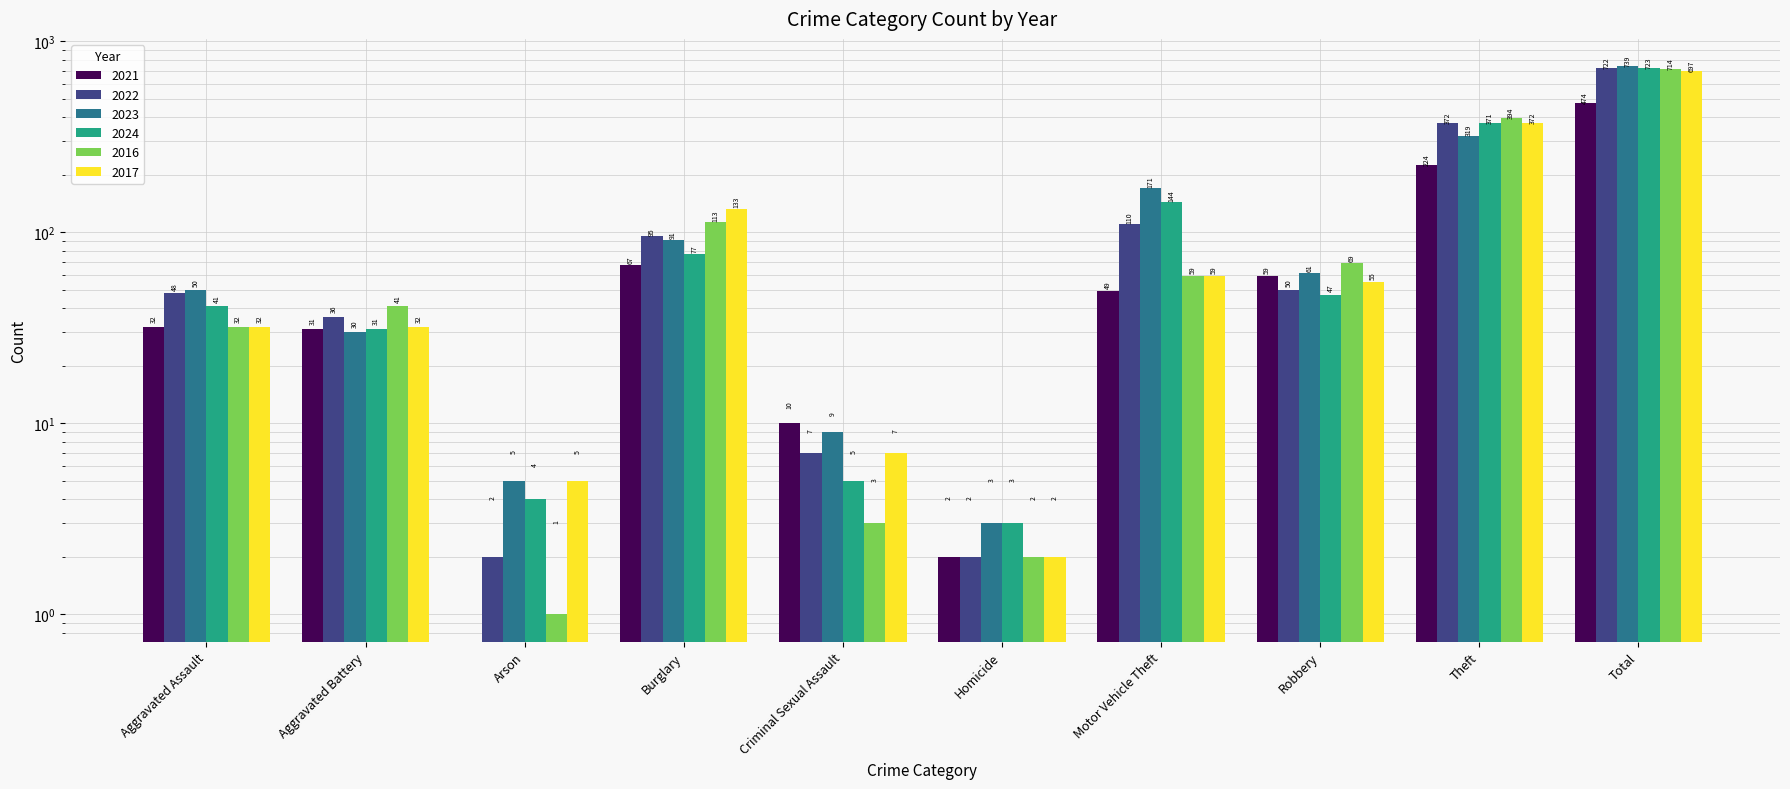

Which label corresponds to the smallest value in the chart?

Arson